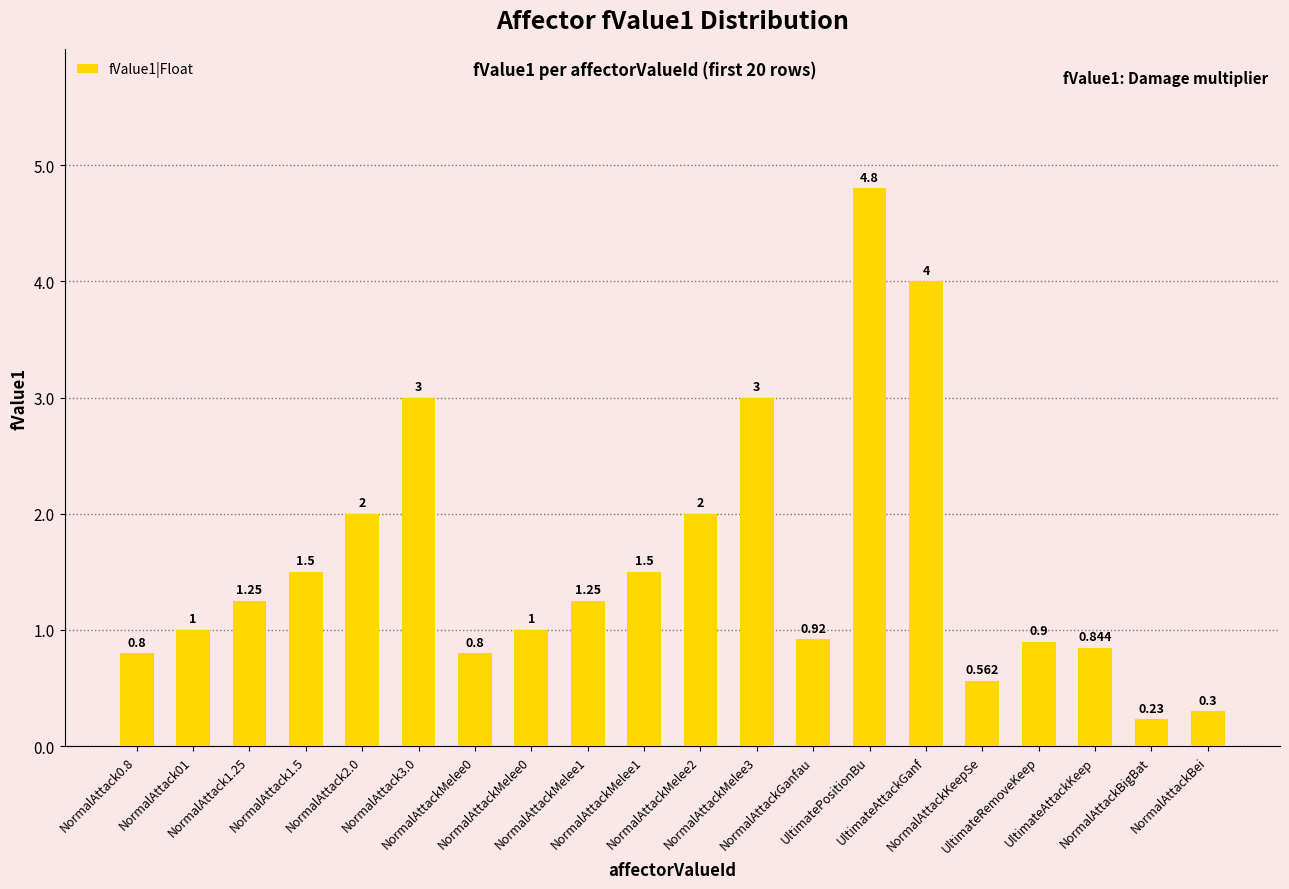

How many data points does each series have?

20